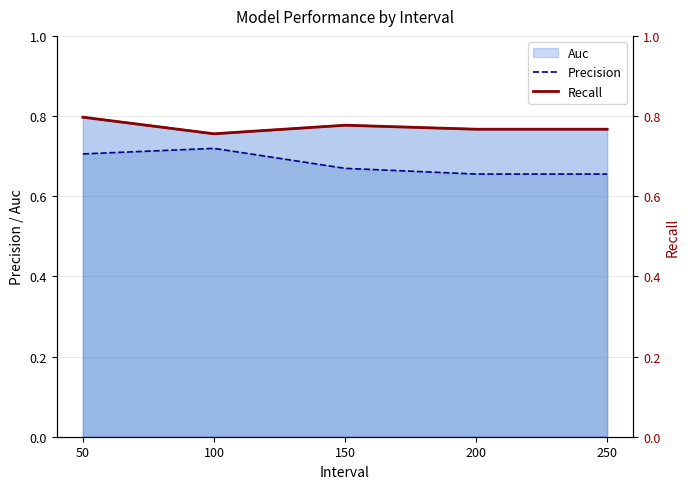

Count the Precision values in the range 0 to 1.

5